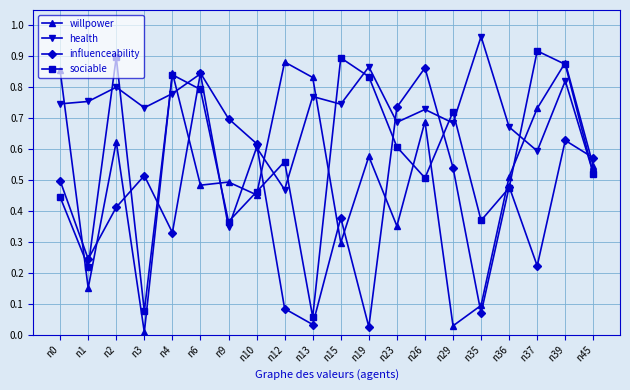

True or false: health has a value of 0.2 at n9.

False